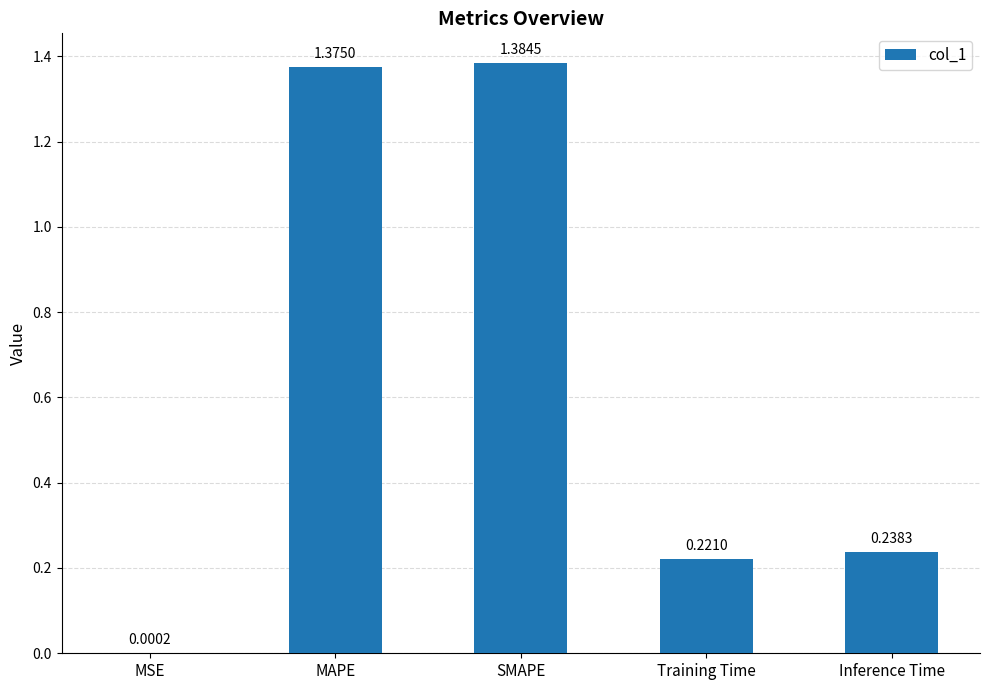

What is the change in value from MSE to Inference Time?

+0.2